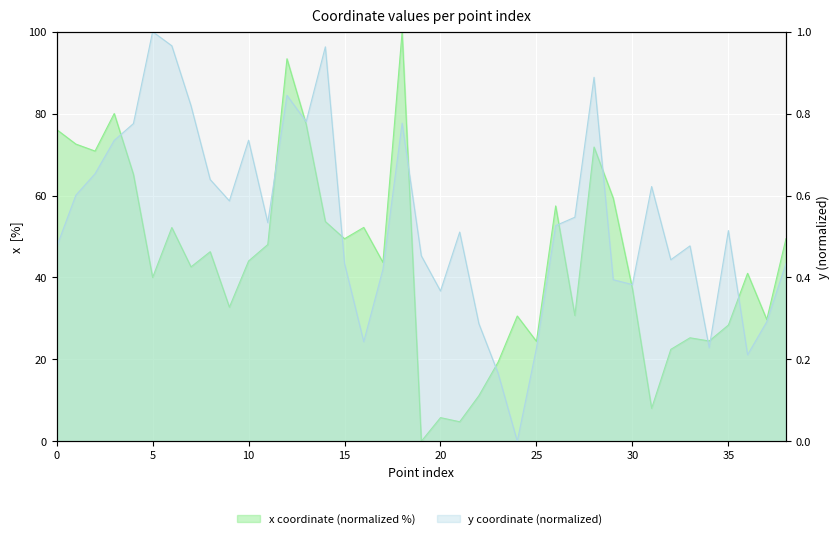

Is it true that x equals 29.7 at 37?

True